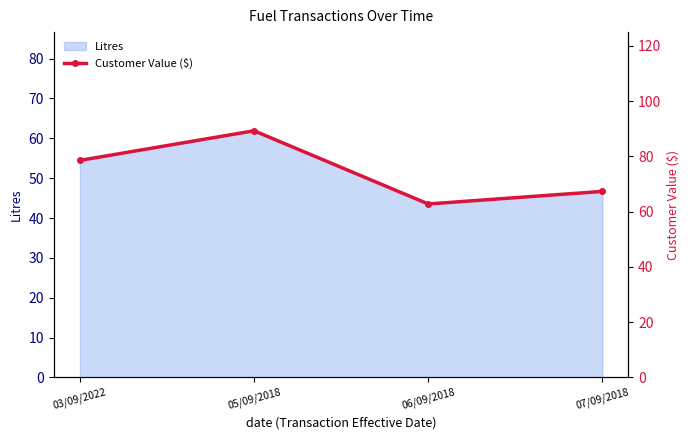

True or false: the data has more than 1 interior local peaks.

False